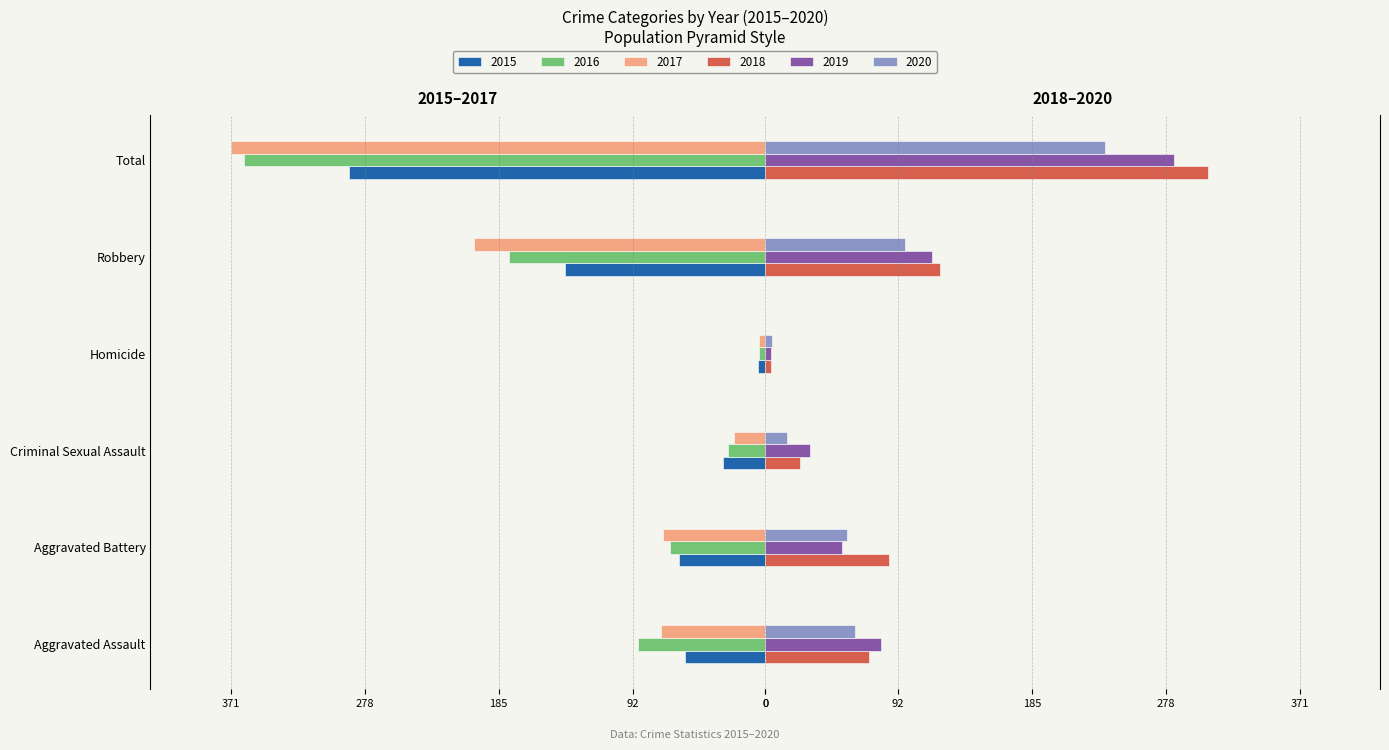

What is the difference between the 2016 values at Aggravated Assault and Criminal Sexual Assault?

62